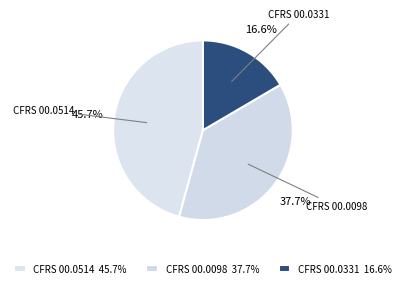

How many segments does this pie chart have?

3